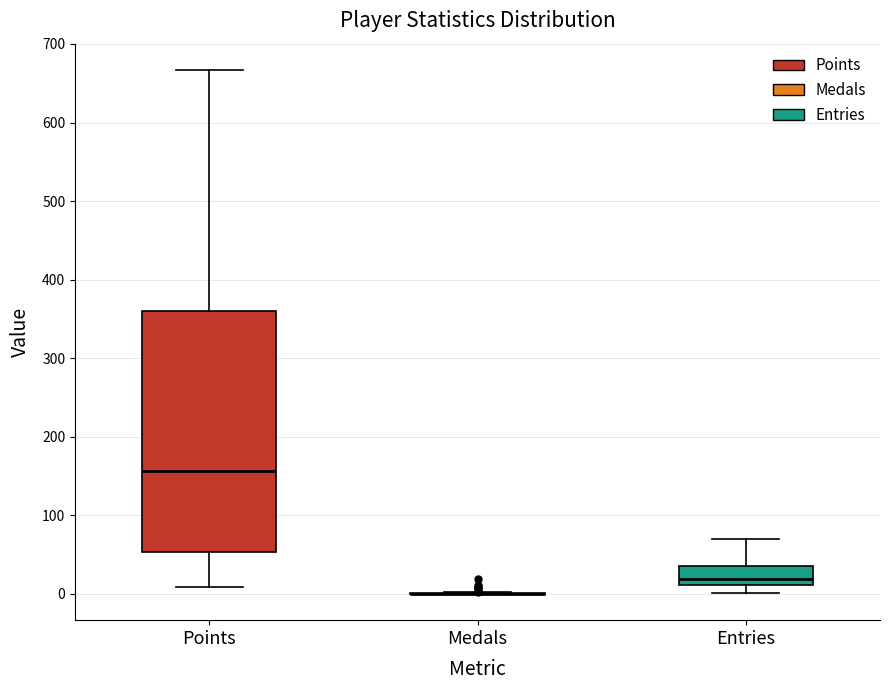

Which box is the tallest, from its lower edge to its upper edge?

Points